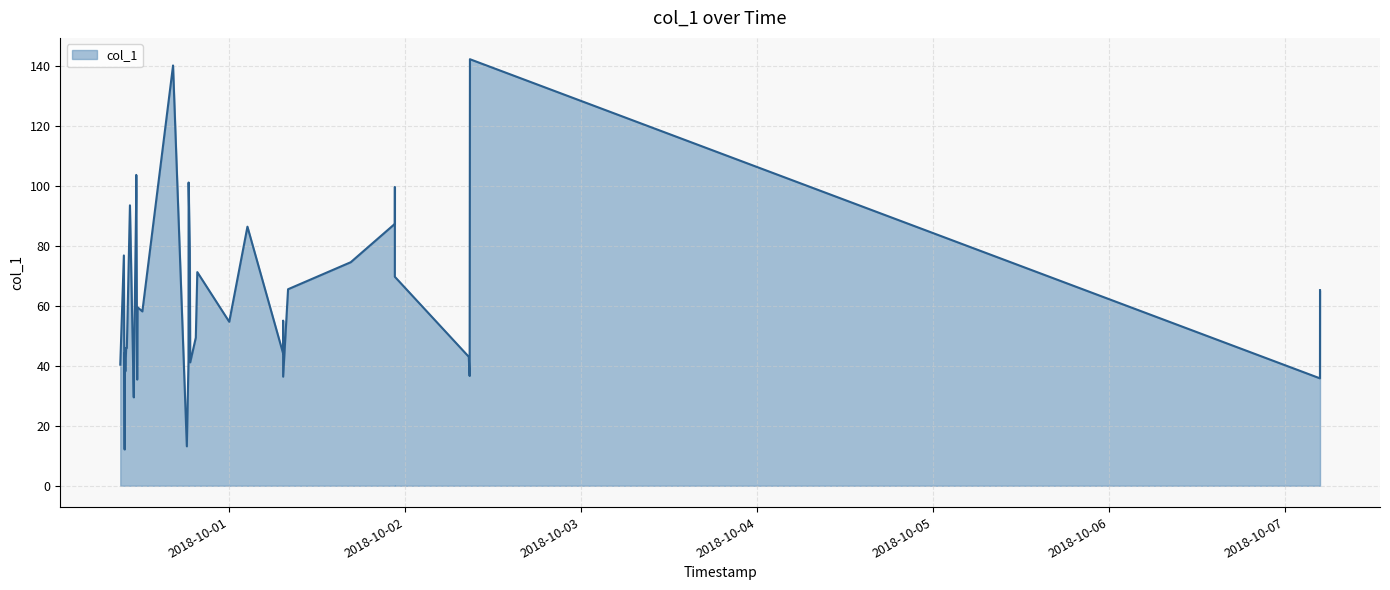

At which label is the value closest to 77?

2018-09-30 09:35:22